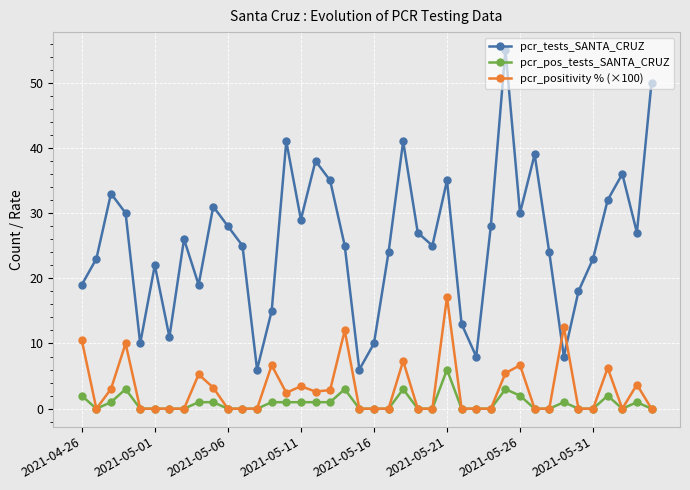

Rank the series by their maximum value, from highest to lowest.

pcr_tests_SANTA_CRUZ, pcr_positivity % (×100), pcr_pos_tests_SANTA_CRUZ